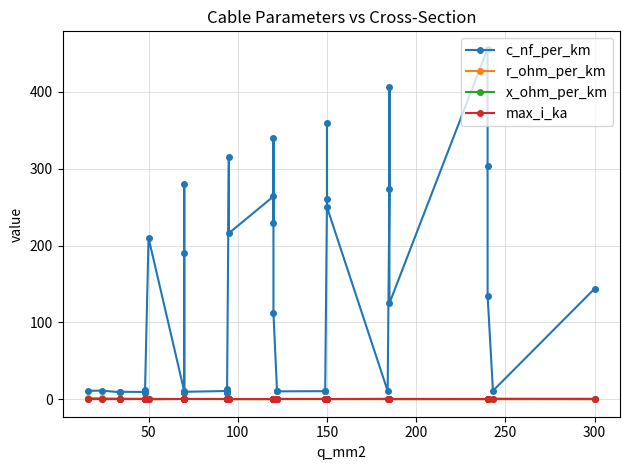

The value of x_ohm_per_km at 14 is 0.5. True or false?

False